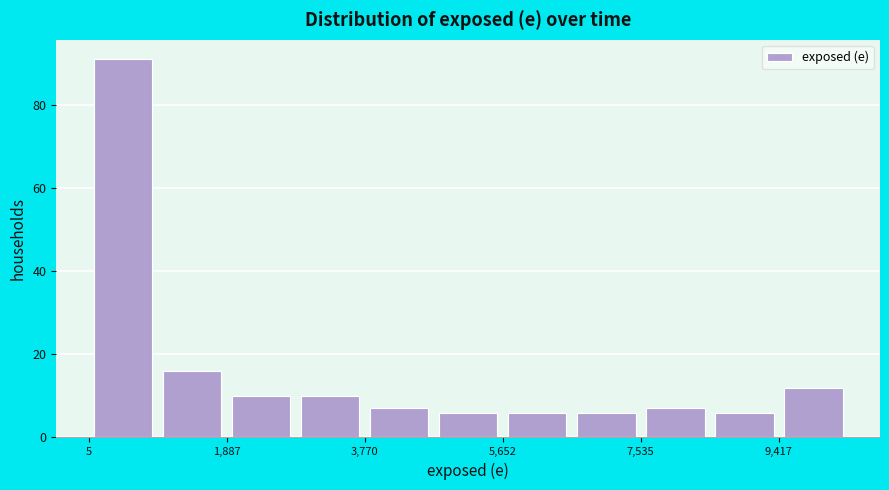

Which range on the x-axis has the tallest bar?

0 to 1000